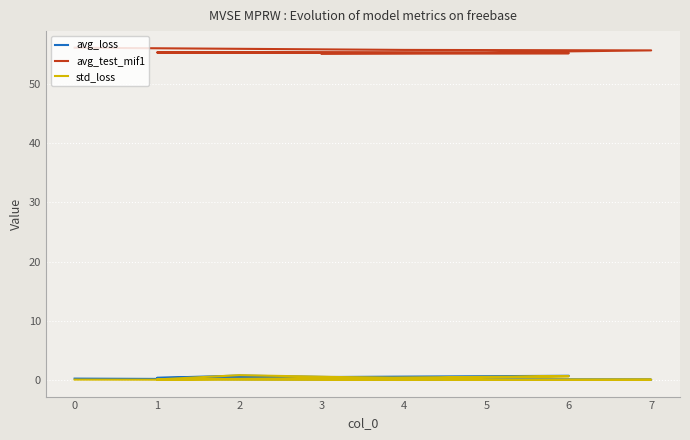

Rank the series by their maximum value, from highest to lowest.

avg_test_mif1, std_loss, avg_loss